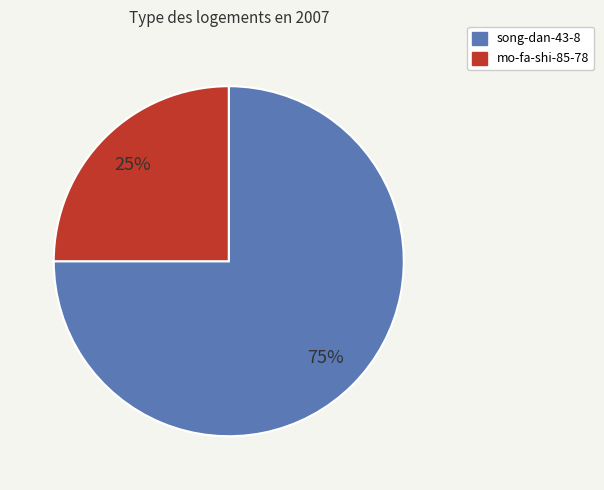

How many segments does this pie chart have?

2